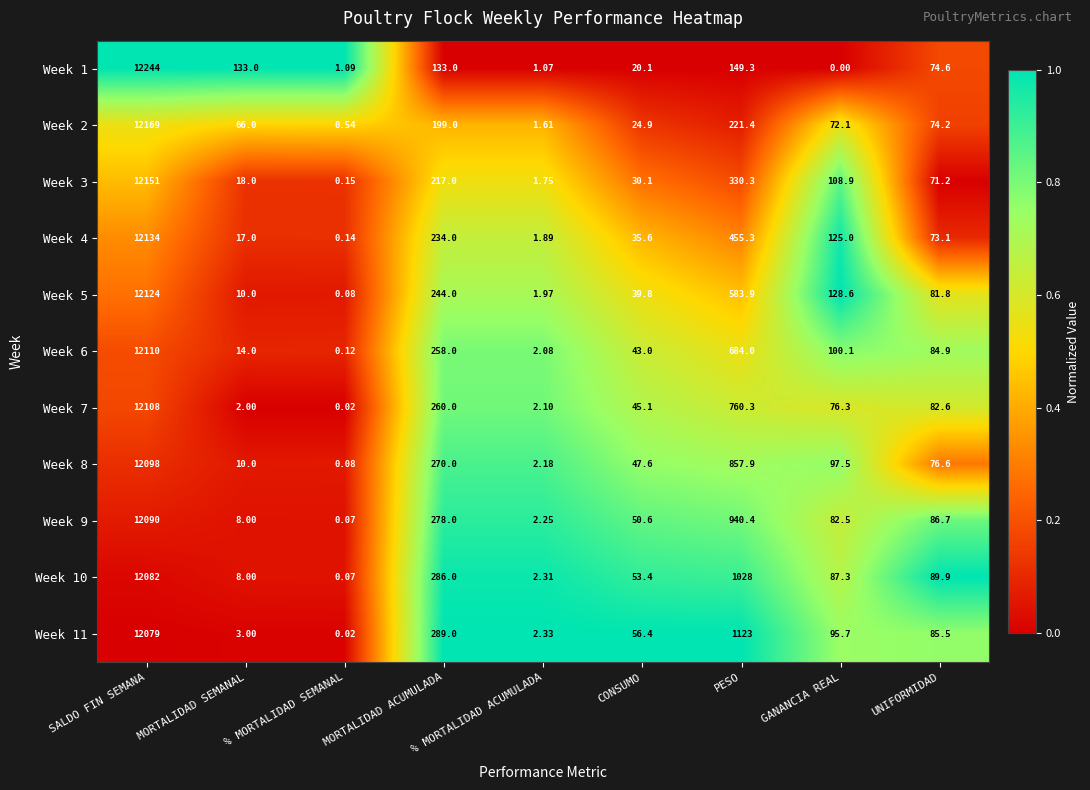

Is the value of Week 3 at MORTALIDAD SEMANAL greater than the value of Week 6 at % MORTALIDAD ACUMULADA?

Yes